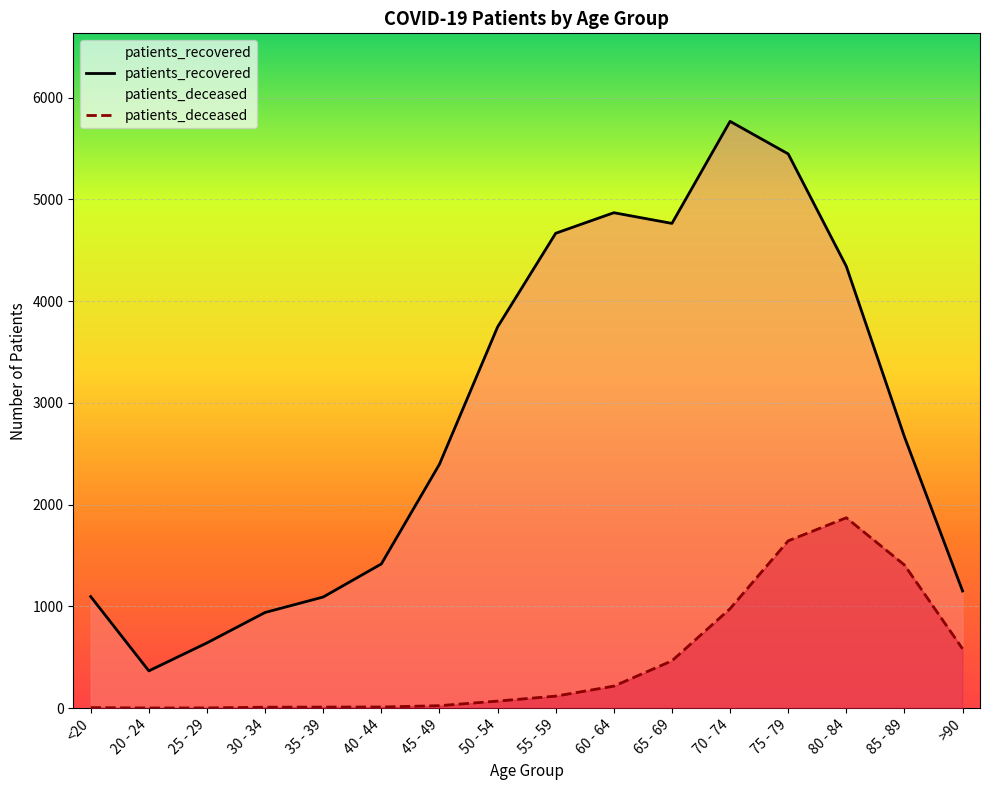

At which category does patients_recovered reach its first local peak?

60 - 64